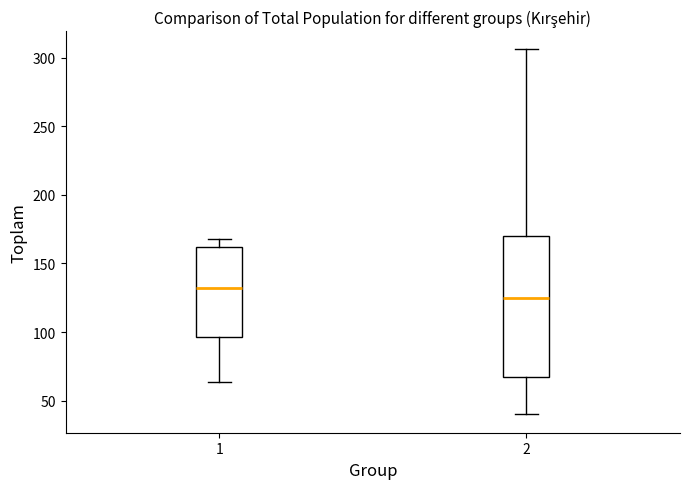

Reading left to right, transcribe this box plot: for each box, give where its median line is, the range the box spans, and where its two whiskers end, as read against the y-axis. The values are not printed on the chart, so give them approximately, as read against the axis.

1: median 135, box 95 to 160, whiskers 65 to 170
2: median 125, box 65 to 170, whiskers 40 to 305